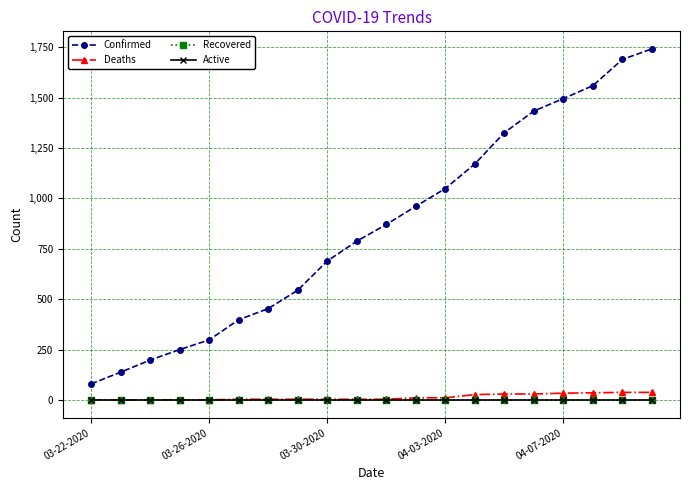

Does the chart display data point markers on the line(s)?

Yes